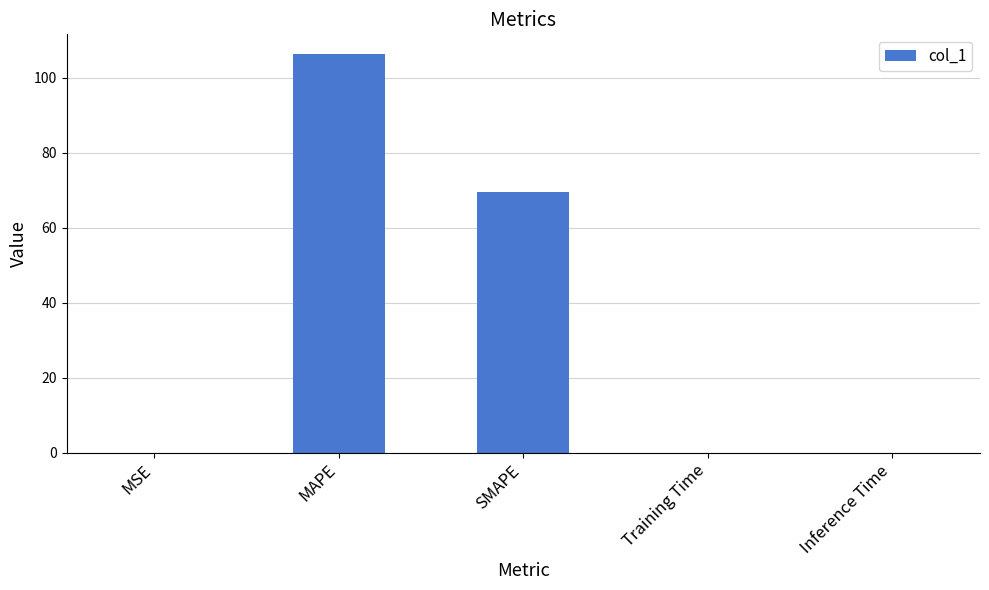

Between MAPE and Training Time, which is larger?

MAPE